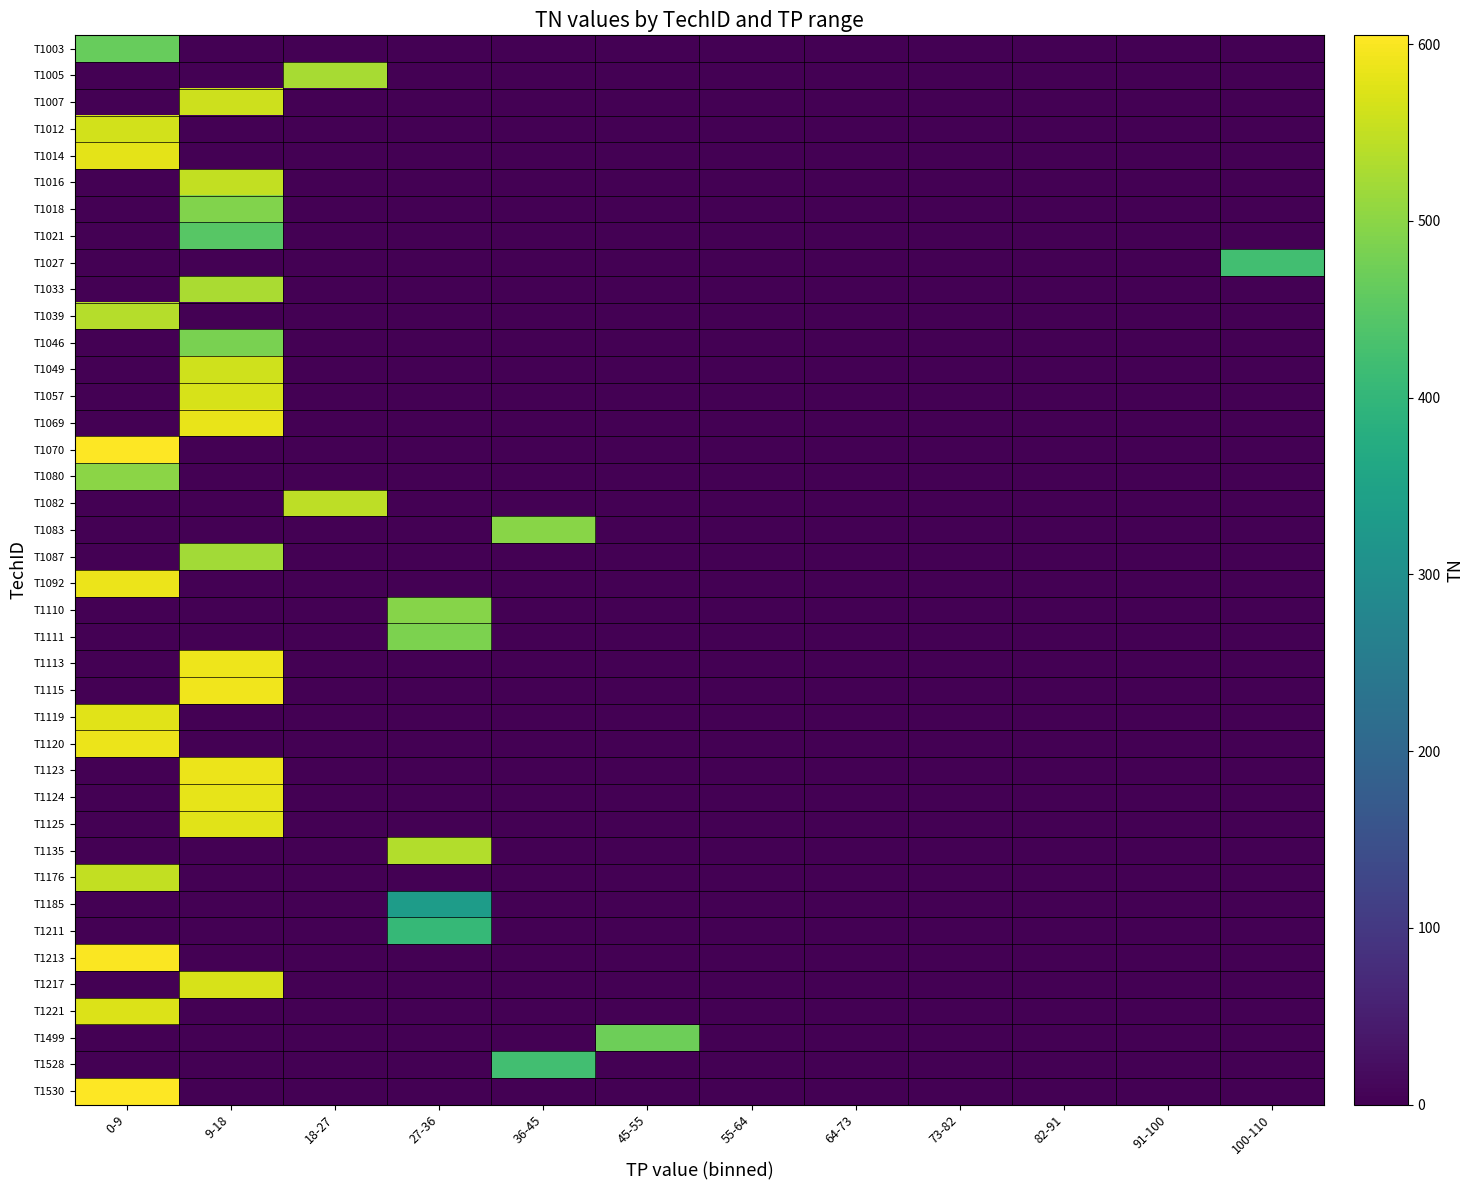

Reading left to right, what are all the values shown in this chart?

T1003: 0-9=464	9-18=0	18-27=0	27-36=0	36-45=0	45-55=0	55-64=0	64-73=0	73-82=0	82-91=0	91-100=0	100-110=0
T1005: 0-9=0	9-18=0	18-27=525	27-36=0	36-45=0	45-55=0	55-64=0	64-73=0	73-82=0	82-91=0	91-100=0	100-110=0
T1007: 0-9=0	9-18=560	18-27=0	27-36=0	36-45=0	45-55=0	55-64=0	64-73=0	73-82=0	82-91=0	91-100=0	100-110=0
T1012: 0-9=564	9-18=0	18-27=0	27-36=0	36-45=0	45-55=0	55-64=0	64-73=0	73-82=0	82-91=0	91-100=0	100-110=0
T1014: 0-9=580	9-18=0	18-27=0	27-36=0	36-45=0	45-55=0	55-64=0	64-73=0	73-82=0	82-91=0	91-100=0	100-110=0
T1016: 0-9=0	9-18=549	18-27=0	27-36=0	36-45=0	45-55=0	55-64=0	64-73=0	73-82=0	82-91=0	91-100=0	100-110=0
T1018: 0-9=0	9-18=490	18-27=0	27-36=0	36-45=0	45-55=0	55-64=0	64-73=0	73-82=0	82-91=0	91-100=0	100-110=0
T1021: 0-9=0	9-18=447	18-27=0	27-36=0	36-45=0	45-55=0	55-64=0	64-73=0	73-82=0	82-91=0	91-100=0	100-110=0
T1027: 0-9=0	9-18=0	18-27=0	27-36=0	36-45=0	45-55=0	55-64=0	64-73=0	73-82=0	82-91=0	91-100=0	100-110=422
T1033: 0-9=0	9-18=528	18-27=0	27-36=0	36-45=0	45-55=0	55-64=0	64-73=0	73-82=0	82-91=0	91-100=0	100-110=0
T1039: 0-9=537	9-18=0	18-27=0	27-36=0	36-45=0	45-55=0	55-64=0	64-73=0	73-82=0	82-91=0	91-100=0	100-110=0
T1046: 0-9=0	9-18=484	18-27=0	27-36=0	36-45=0	45-55=0	55-64=0	64-73=0	73-82=0	82-91=0	91-100=0	100-110=0
T1049: 0-9=0	9-18=562	18-27=0	27-36=0	36-45=0	45-55=0	55-64=0	64-73=0	73-82=0	82-91=0	91-100=0	100-110=0
T1057: 0-9=0	9-18=568	18-27=0	27-36=0	36-45=0	45-55=0	55-64=0	64-73=0	73-82=0	82-91=0	91-100=0	100-110=0
T1069: 0-9=0	9-18=585	18-27=0	27-36=0	36-45=0	45-55=0	55-64=0	64-73=0	73-82=0	82-91=0	91-100=0	100-110=0
T1070: 0-9=603	9-18=0	18-27=0	27-36=0	36-45=0	45-55=0	55-64=0	64-73=0	73-82=0	82-91=0	91-100=0	100-110=0
T1080: 0-9=500	9-18=0	18-27=0	27-36=0	36-45=0	45-55=0	55-64=0	64-73=0	73-82=0	82-91=0	91-100=0	100-110=0
T1082: 0-9=0	9-18=0	18-27=545	27-36=0	36-45=0	45-55=0	55-64=0	64-73=0	73-82=0	82-91=0	91-100=0	100-110=0
T1083: 0-9=0	9-18=0	18-27=0	27-36=0	36-45=498	45-55=0	55-64=0	64-73=0	73-82=0	82-91=0	91-100=0	100-110=0
T1087: 0-9=0	9-18=522	18-27=0	27-36=0	36-45=0	45-55=0	55-64=0	64-73=0	73-82=0	82-91=0	91-100=0	100-110=0
T1092: 0-9=588	9-18=0	18-27=0	27-36=0	36-45=0	45-55=0	55-64=0	64-73=0	73-82=0	82-91=0	91-100=0	100-110=0
T1110: 0-9=0	9-18=0	18-27=0	27-36=496	36-45=0	45-55=0	55-64=0	64-73=0	73-82=0	82-91=0	91-100=0	100-110=0
T1111: 0-9=0	9-18=0	18-27=0	27-36=486	36-45=0	45-55=0	55-64=0	64-73=0	73-82=0	82-91=0	91-100=0	100-110=0
T1113: 0-9=0	9-18=589	18-27=0	27-36=0	36-45=0	45-55=0	55-64=0	64-73=0	73-82=0	82-91=0	91-100=0	100-110=0
T1115: 0-9=0	9-18=593	18-27=0	27-36=0	36-45=0	45-55=0	55-64=0	64-73=0	73-82=0	82-91=0	91-100=0	100-110=0
T1119: 0-9=579	9-18=0	18-27=0	27-36=0	36-45=0	45-55=0	55-64=0	64-73=0	73-82=0	82-91=0	91-100=0	100-110=0
T1120: 0-9=588	9-18=0	18-27=0	27-36=0	36-45=0	45-55=0	55-64=0	64-73=0	73-82=0	82-91=0	91-100=0	100-110=0
T1123: 0-9=0	9-18=587	18-27=0	27-36=0	36-45=0	45-55=0	55-64=0	64-73=0	73-82=0	82-91=0	91-100=0	100-110=0
T1124: 0-9=0	9-18=582	18-27=0	27-36=0	36-45=0	45-55=0	55-64=0	64-73=0	73-82=0	82-91=0	91-100=0	100-110=0
T1125: 0-9=0	9-18=578	18-27=0	27-36=0	36-45=0	45-55=0	55-64=0	64-73=0	73-82=0	82-91=0	91-100=0	100-110=0
T1135: 0-9=0	9-18=0	18-27=0	27-36=536	36-45=0	45-55=0	55-64=0	64-73=0	73-82=0	82-91=0	91-100=0	100-110=0
T1176: 0-9=550	9-18=0	18-27=0	27-36=0	36-45=0	45-55=0	55-64=0	64-73=0	73-82=0	82-91=0	91-100=0	100-110=0
T1185: 0-9=0	9-18=0	18-27=0	27-36=335	36-45=0	45-55=0	55-64=0	64-73=0	73-82=0	82-91=0	91-100=0	100-110=0
T1211: 0-9=0	9-18=0	18-27=0	27-36=405	36-45=0	45-55=0	55-64=0	64-73=0	73-82=0	82-91=0	91-100=0	100-110=0
T1213: 0-9=601	9-18=0	18-27=0	27-36=0	36-45=0	45-55=0	55-64=0	64-73=0	73-82=0	82-91=0	91-100=0	100-110=0
T1217: 0-9=0	9-18=569	18-27=0	27-36=0	36-45=0	45-55=0	55-64=0	64-73=0	73-82=0	82-91=0	91-100=0	100-110=0
T1221: 0-9=573	9-18=0	18-27=0	27-36=0	36-45=0	45-55=0	55-64=0	64-73=0	73-82=0	82-91=0	91-100=0	100-110=0
T1499: 0-9=0	9-18=0	18-27=0	27-36=0	36-45=0	45-55=472	55-64=0	64-73=0	73-82=0	82-91=0	91-100=0	100-110=0
T1528: 0-9=0	9-18=0	18-27=0	27-36=0	36-45=422	45-55=0	55-64=0	64-73=0	73-82=0	82-91=0	91-100=0	100-110=0
T1530: 0-9=605	9-18=0	18-27=0	27-36=0	36-45=0	45-55=0	55-64=0	64-73=0	73-82=0	82-91=0	91-100=0	100-110=0